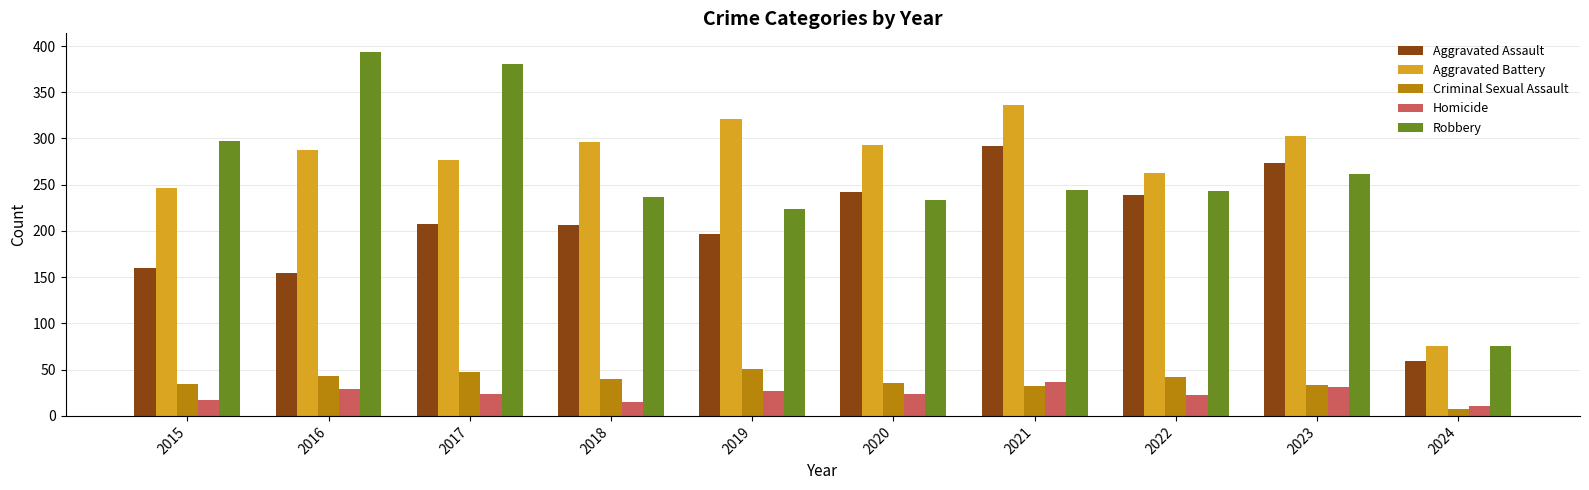

Is the value of Robbery at 2018 greater than the value of Aggravated Assault at 2021?

No